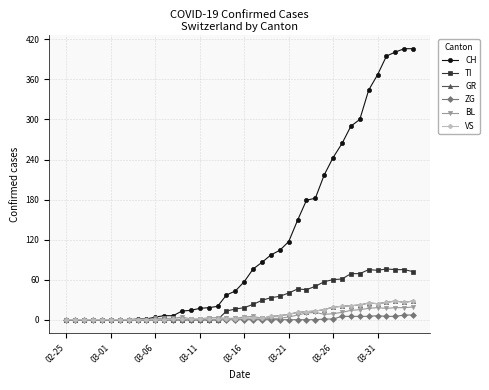

How many lines are shown in the chart?

6